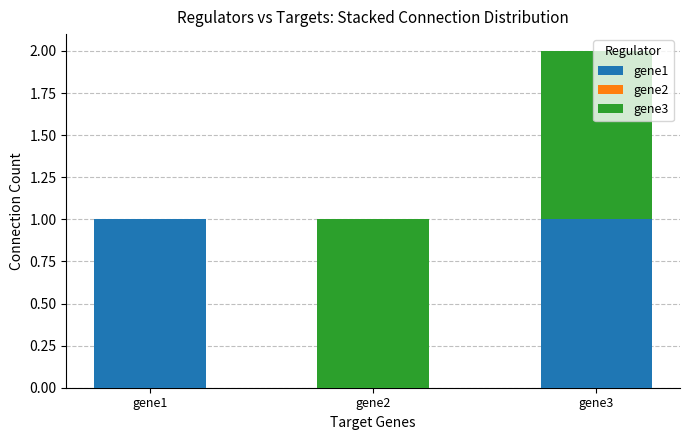

Are the bars grouped side by side (vs. stacked)?

No